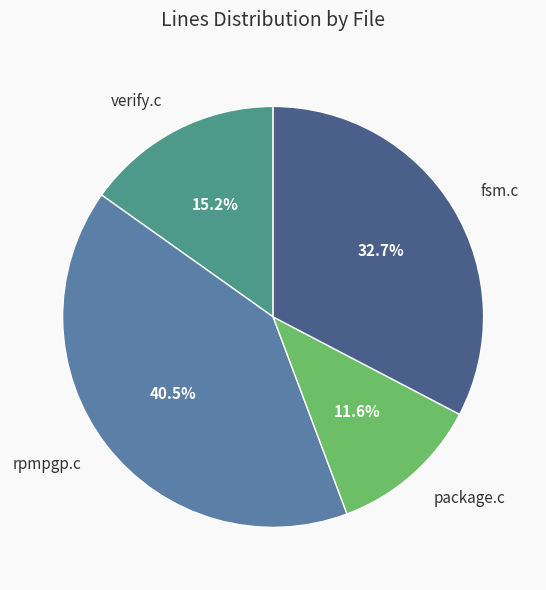

What is the smallest slice in the pie chart?

package.c